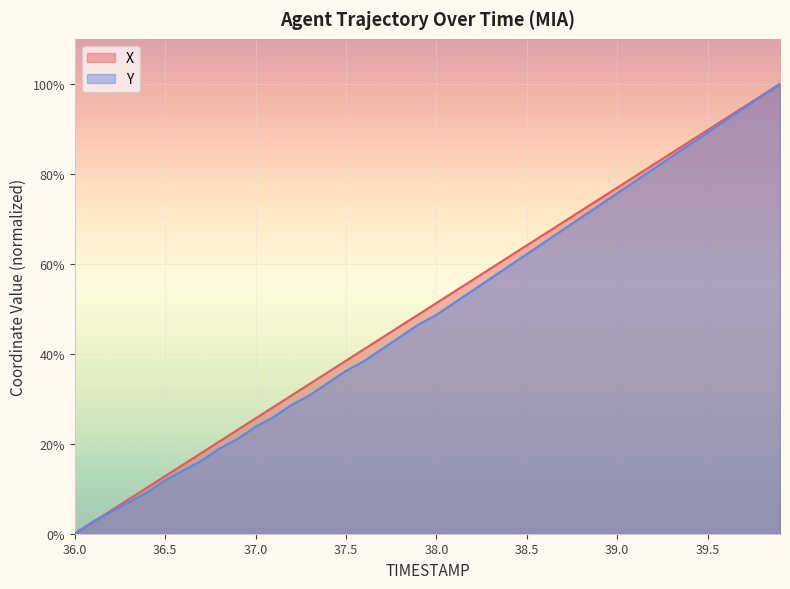

True or false: X and Y intersect in this chart.

True